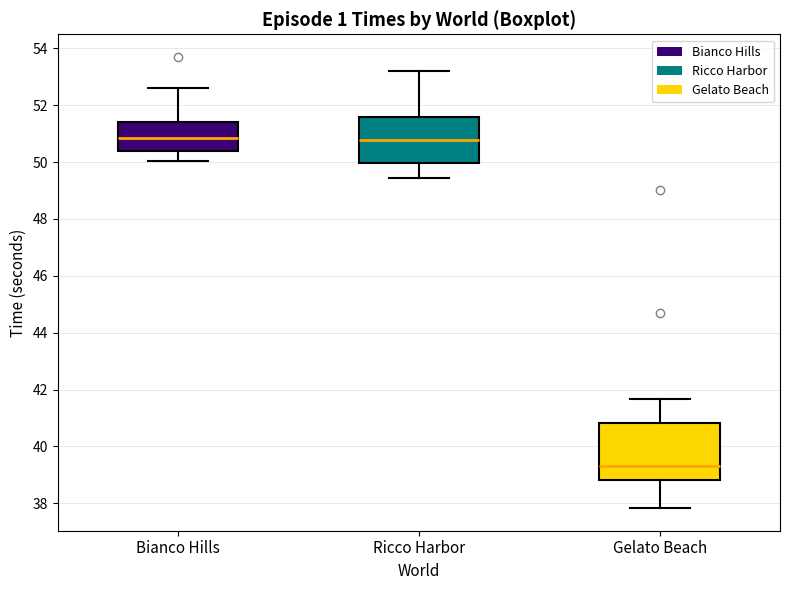

Where does the upper whisker of the box for Ricco Harbor end on the y-axis? The values are not printed on the chart, so give them approximately, as read against the axis.

53.2